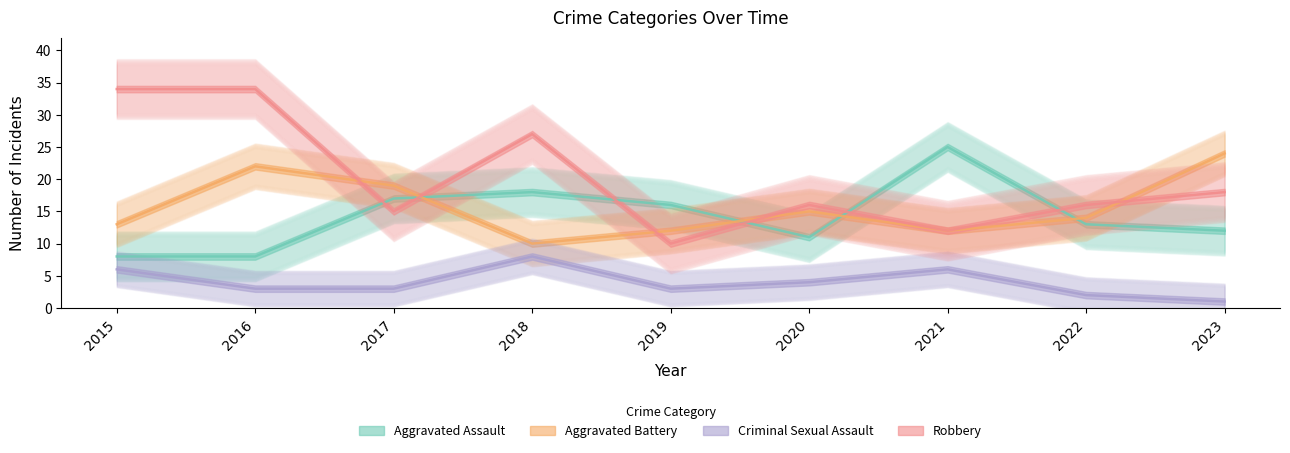

Which has a higher value, 2022 or 2019?

2019